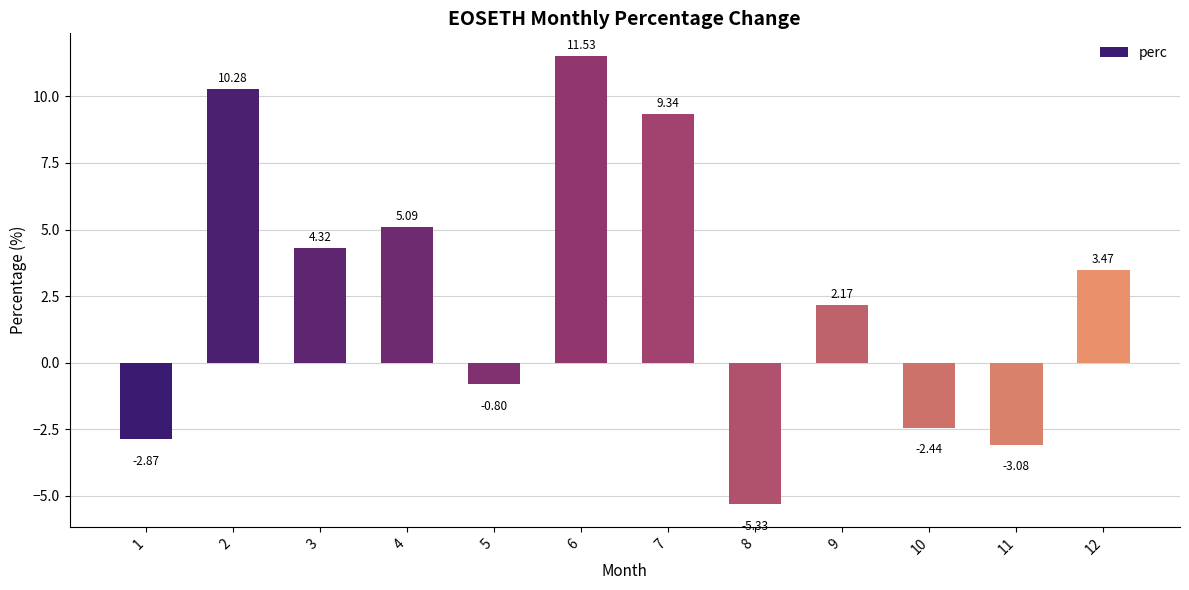

Which category has the lowest value across all series?

8